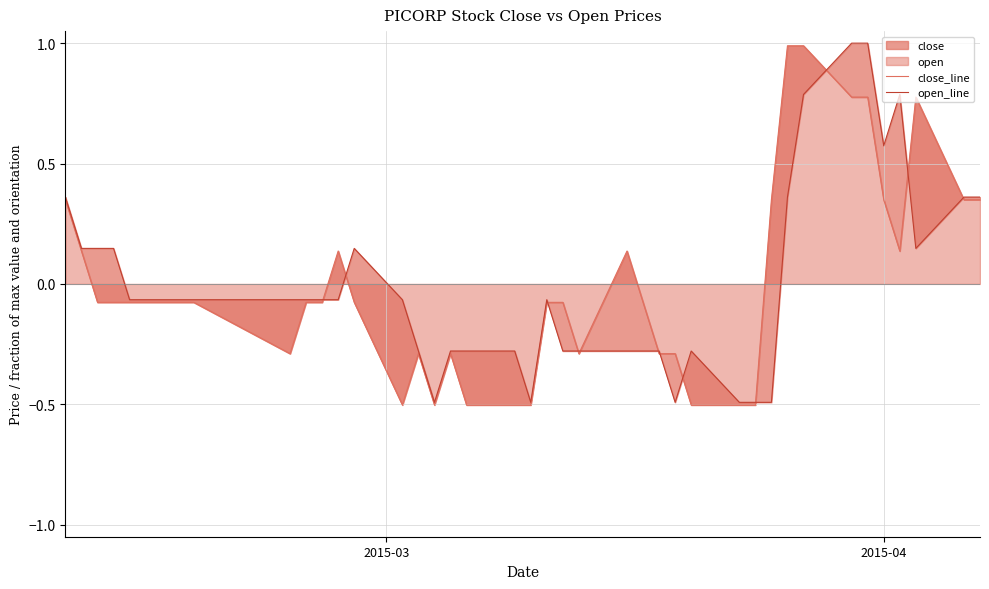

True or false: close_line has a value of -0.3 at 26.

False